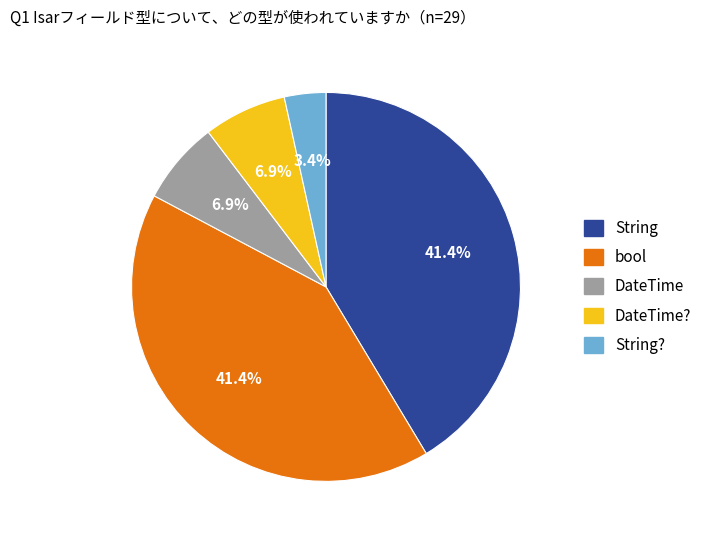

How many segments does this pie chart have?

5